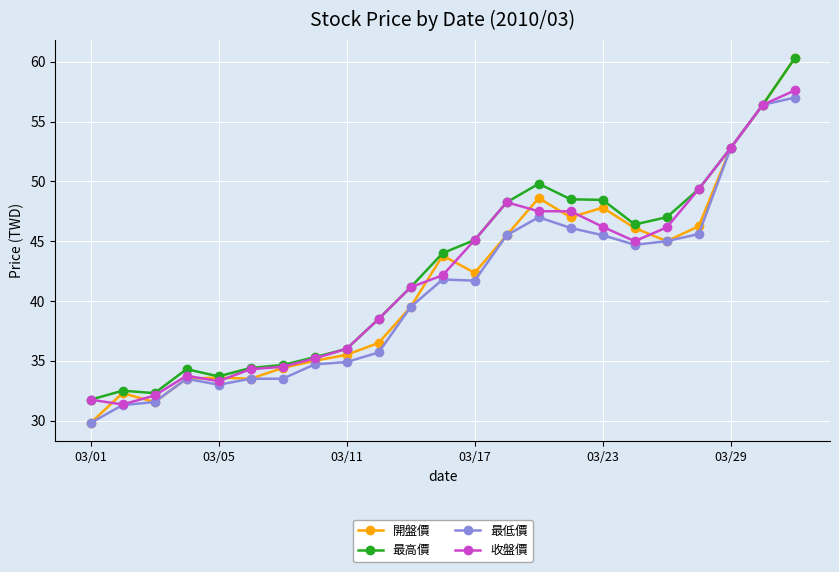

True or false: 最高價 has more than 1 interior local peaks.

True